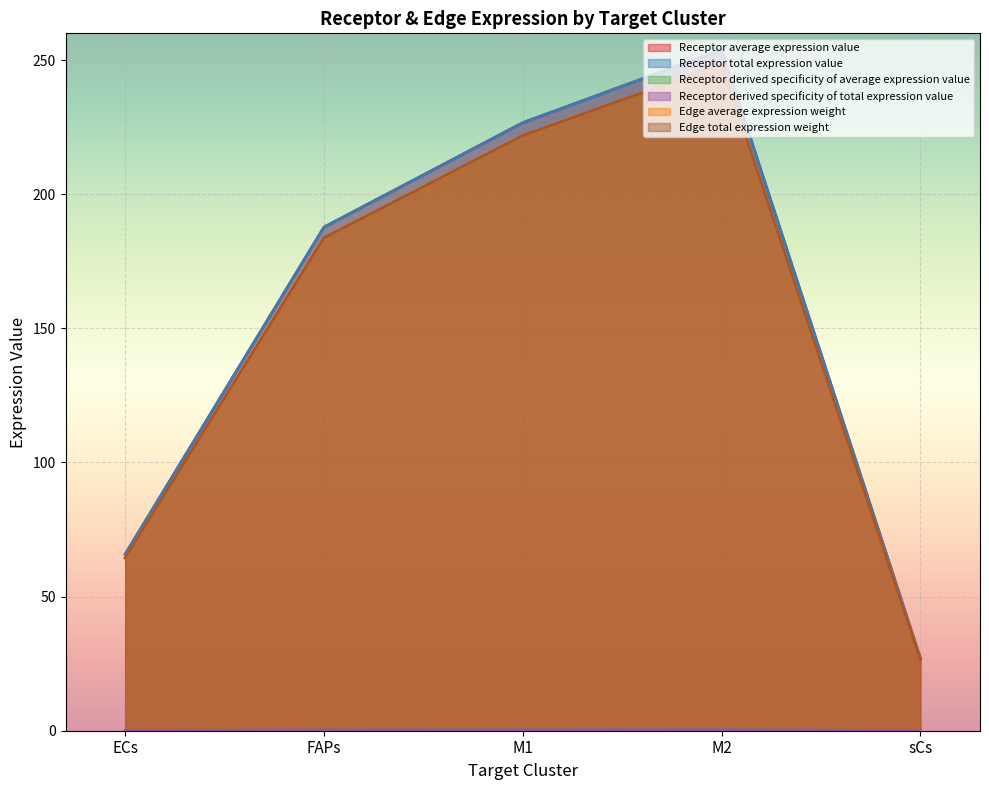

Is the value of Receptor derived specificity of total expression value at sCs greater than the value of Edge total expression weight at M1?

No